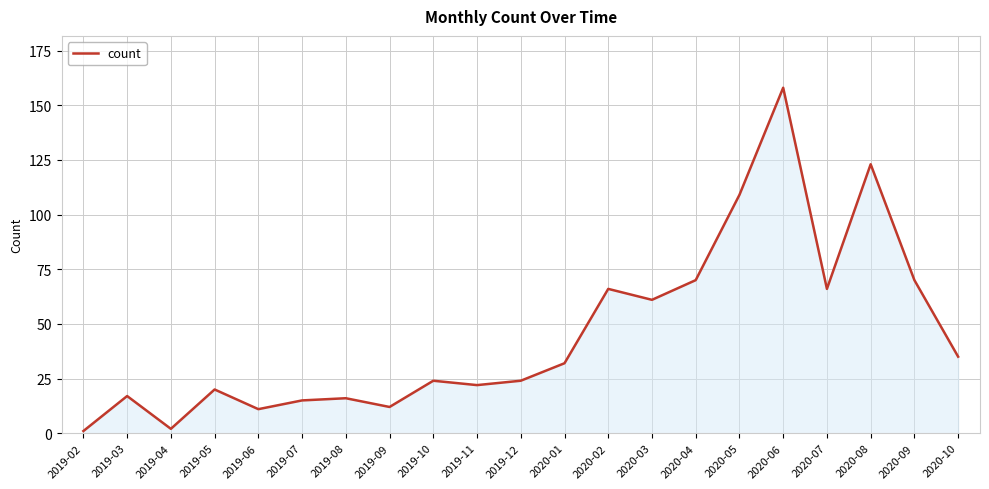

Reading left to right, list all the values displayed in this chart.

2019-02=1	2019-03=17	2019-04=2	2019-05=20	2019-06=11	2019-07=15	2019-08=16	2019-09=12	2019-10=24	2019-11=22	2019-12=24	2020-01=32	2020-02=66	2020-03=61	2020-04=70	2020-05=109	2020-06=158	2020-07=66	2020-08=123	2020-09=70	2020-10=35